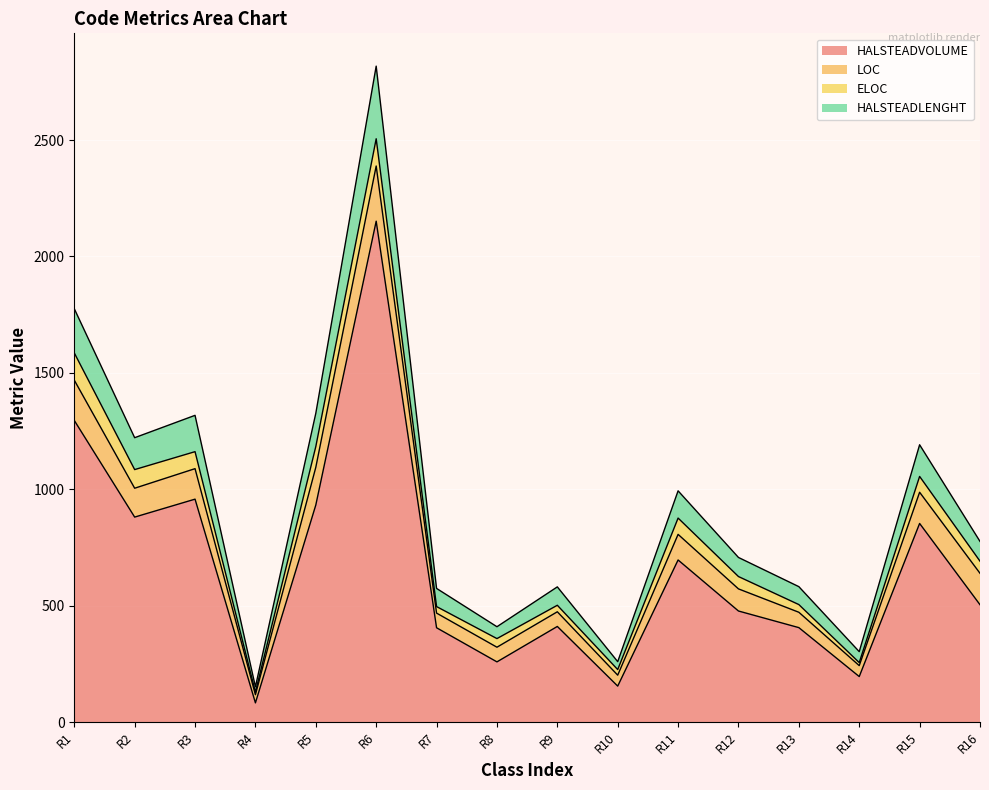

What is the average value of the HALSTEADVOLUME series?

666.2